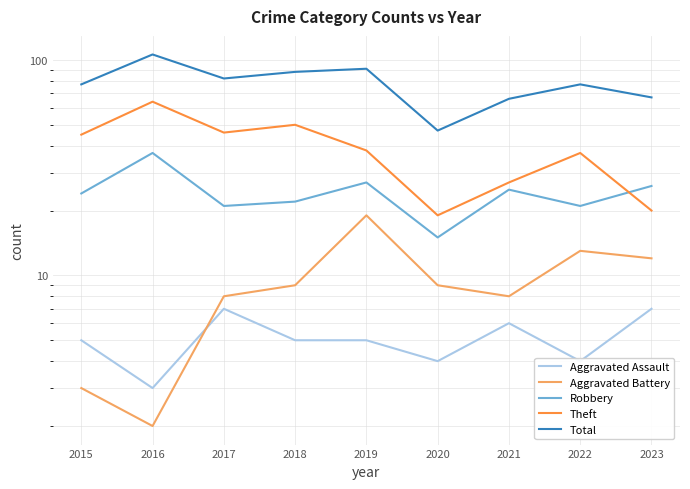

What is the sum of the Theft values at 2022 and 2019?

75